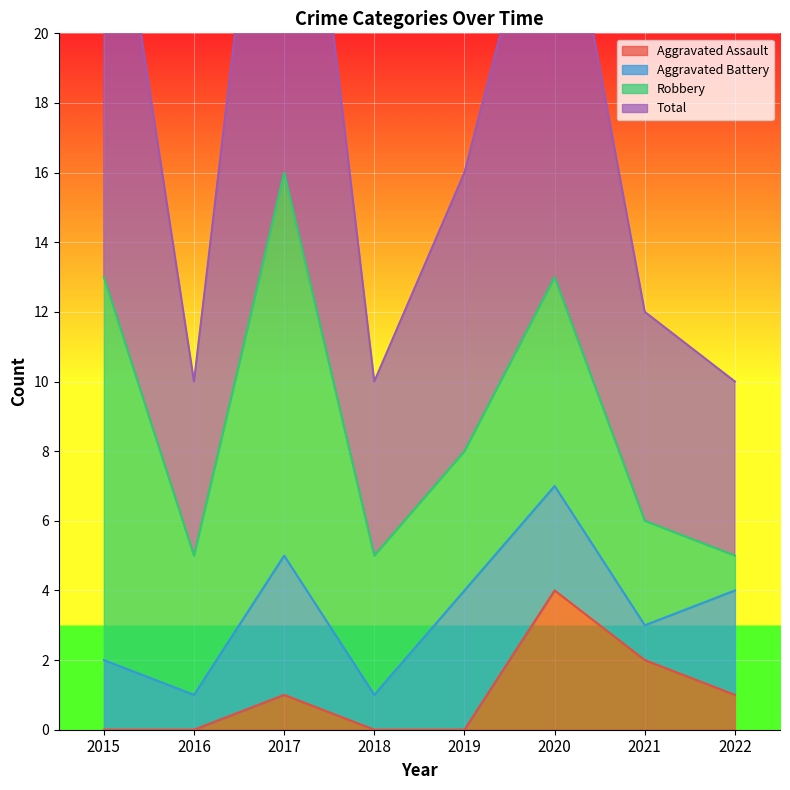

What is the greatest value displayed?

32